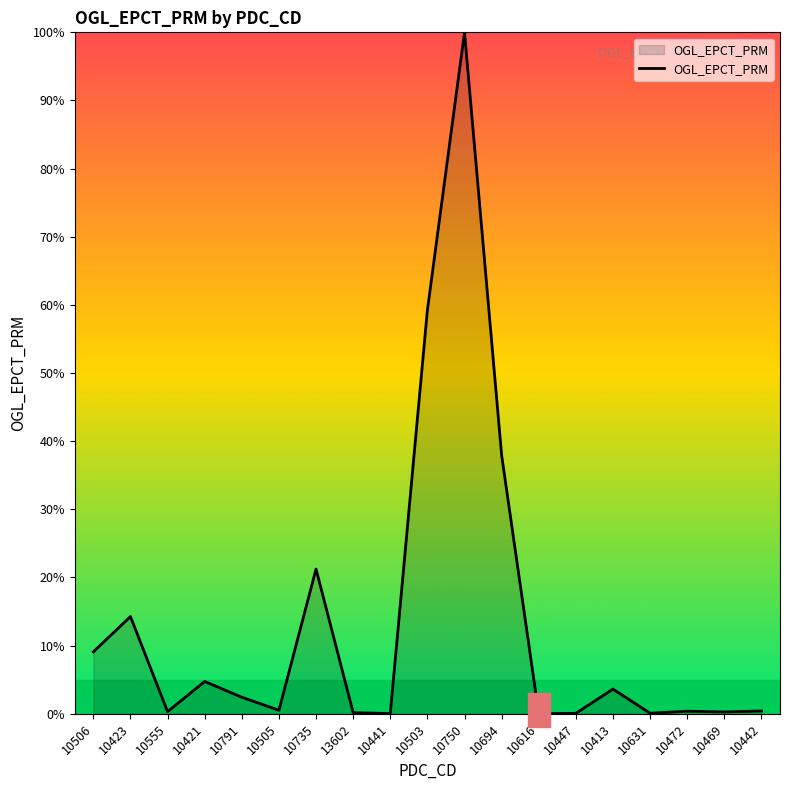

What is the approximate value at 10750?

100.0